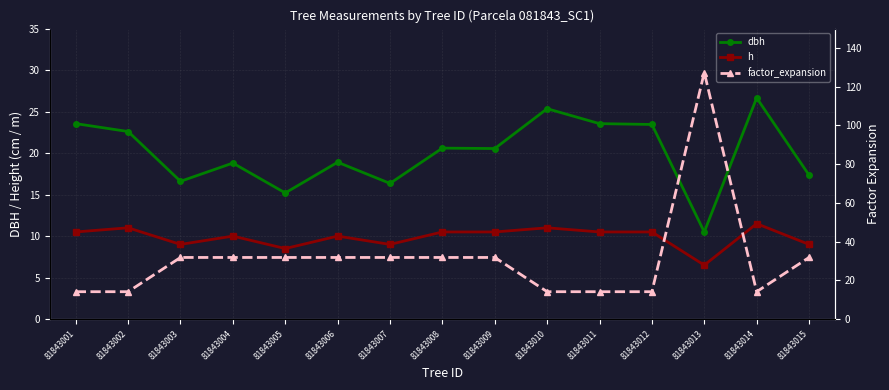

Reading right to left, extract all data points from this chart.

dbh: 17.4	26.6	10.5	23.4	23.6	25.4	20.6	20.6	16.4	18.9	15.2	18.8	16.6	22.6	23.6
h: 9.0	11.5	6.5	10.5	10.5	11.0	10.5	10.5	9.0	10.0	8.5	10.0	9.0	11.0	10.5
factor_expansion: 31.8	14.2	127.3	14.2	14.2	14.2	31.8	31.8	31.8	31.8	31.8	31.8	31.8	14.2	14.2